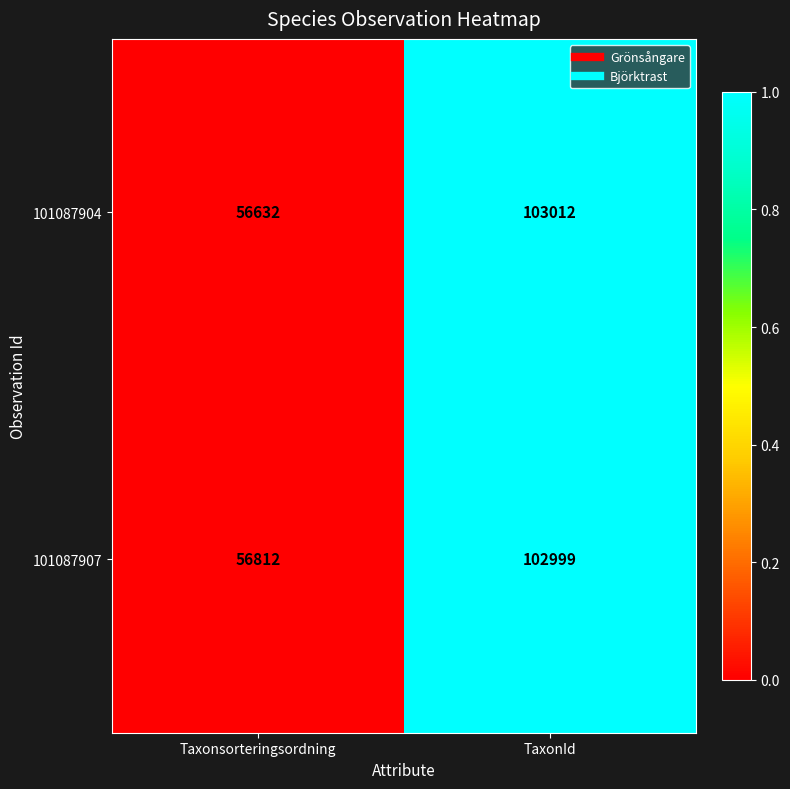

Which category has the highest value across all series?

TaxonId